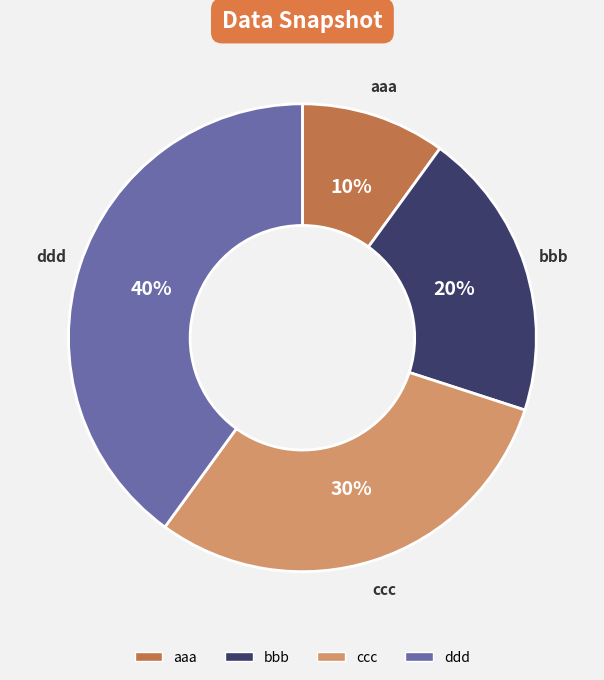

Rank the categories by value from highest to lowest.

ddd, ccc, bbb, aaa